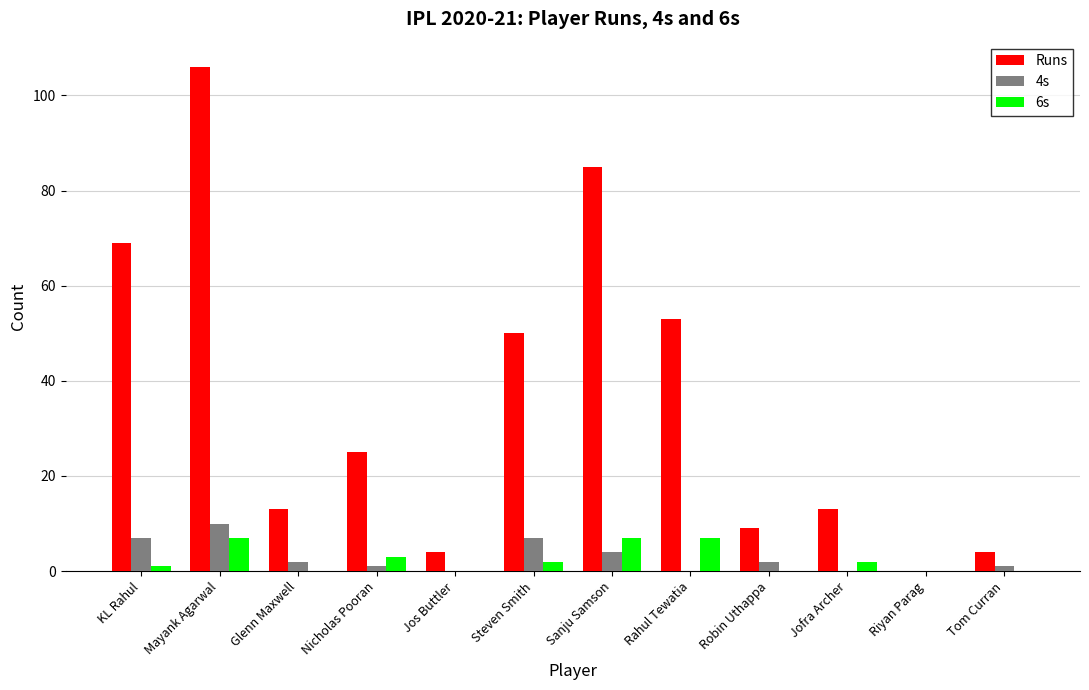

Which series has the largest total across all categories?

Runs